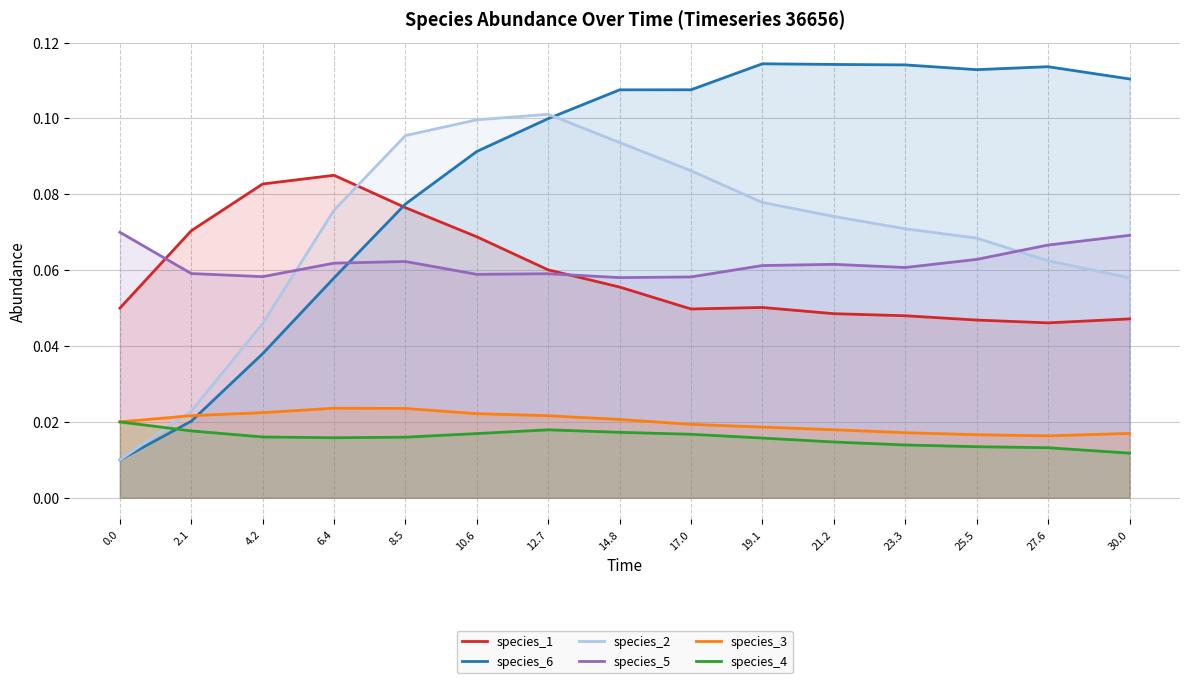

The value of species_1 at 21.2 is 0.1. True or false?

False